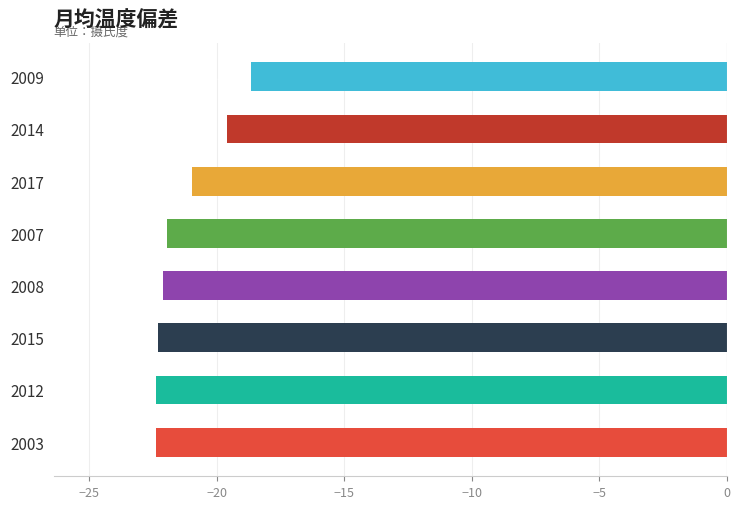

How many data points are above -21?

3